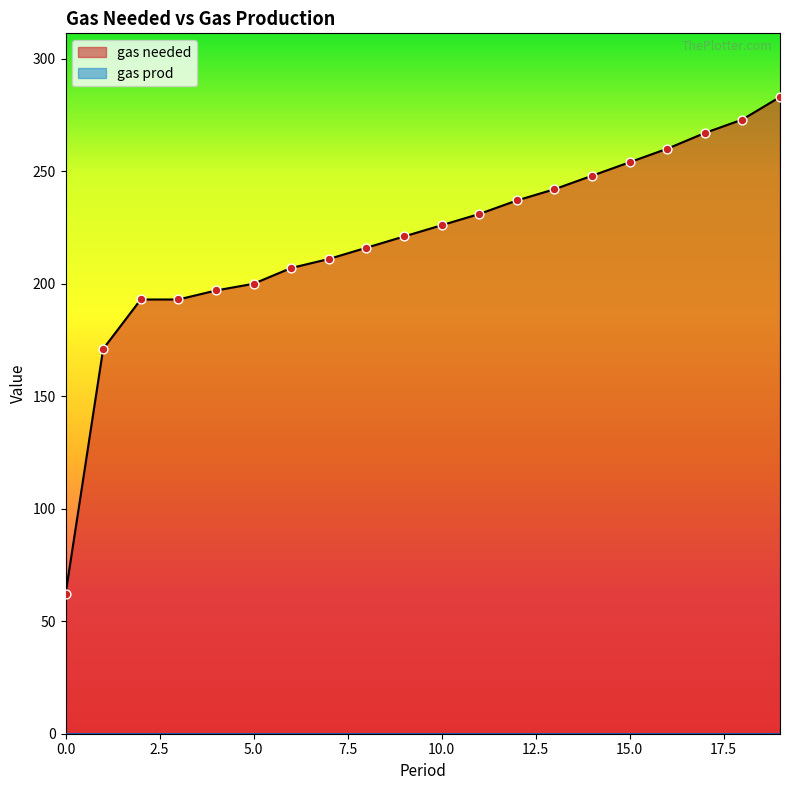

What is the change in value from 6 to 17?

+60